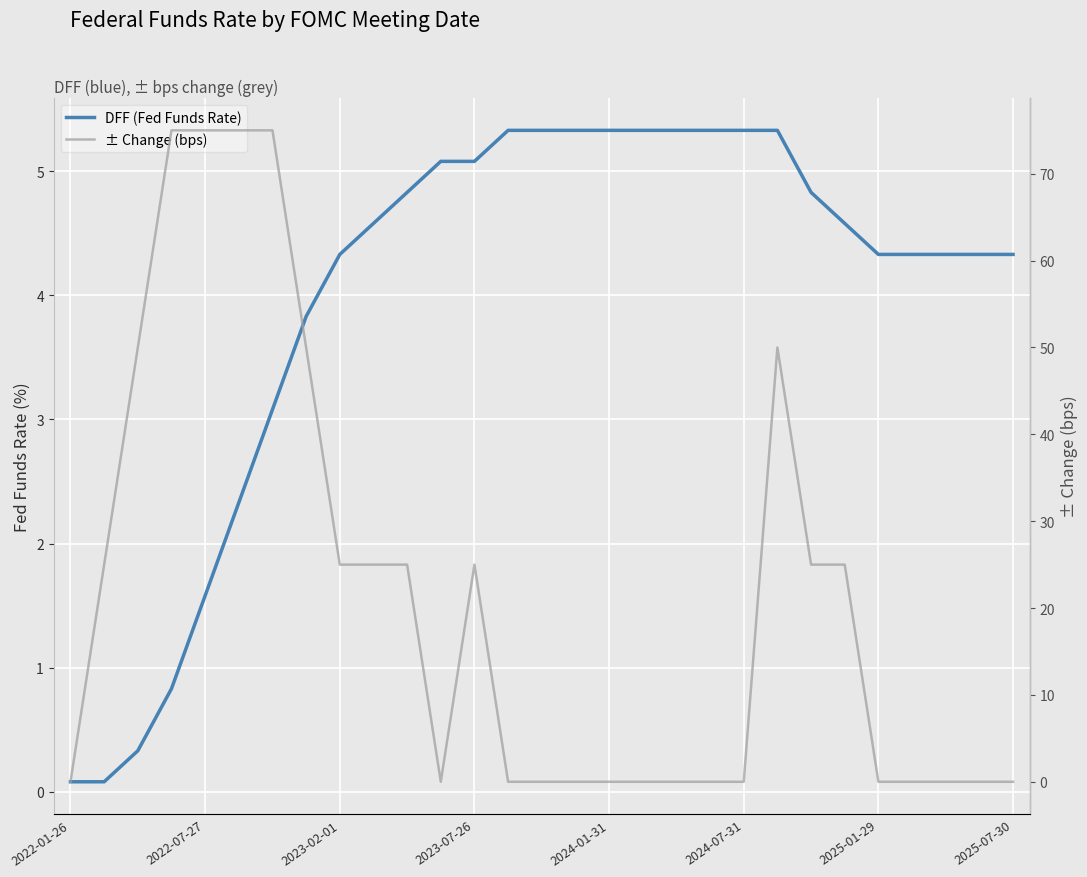

How many categories are shown in the chart?

29